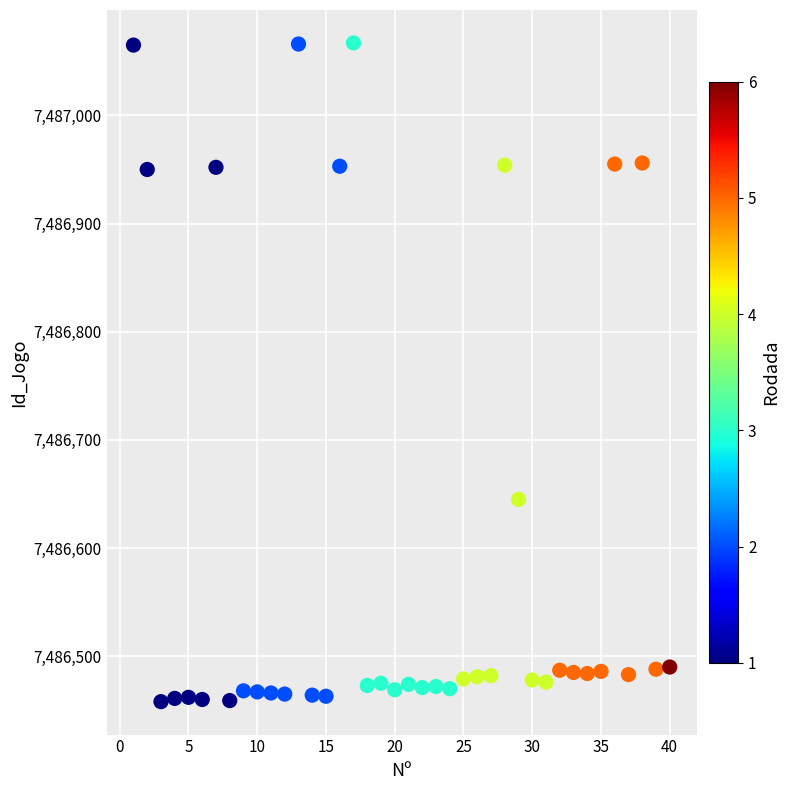

What Y value in the scatter plot is closest to 7486762?

7486645